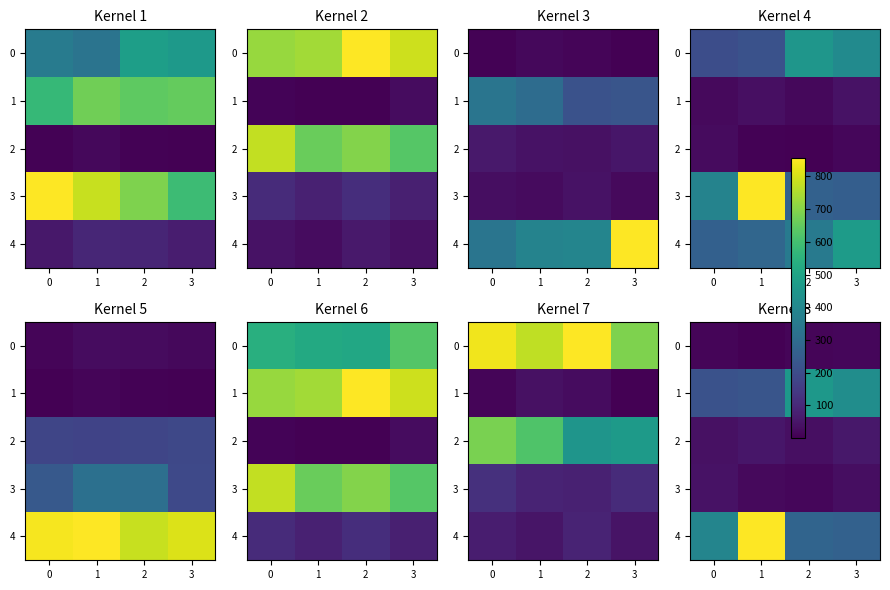

Rank the series by their maximum value, from highest to lowest.

4, 1, 2, 3, 0